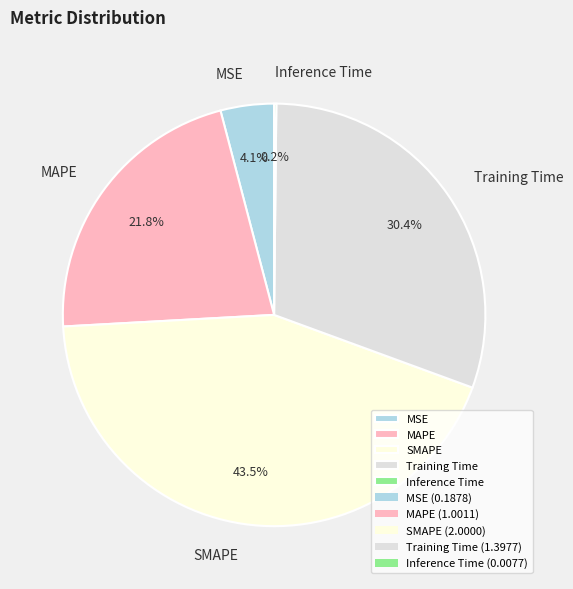

What is the largest slice in the pie chart?

SMAPE